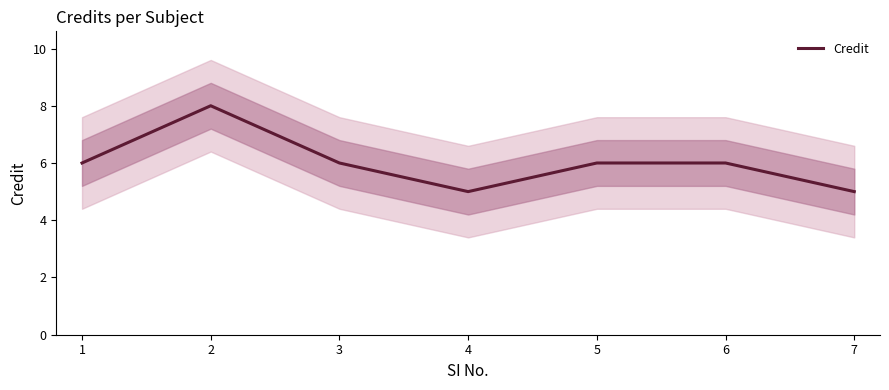

How many values are between 5 and 6?

6